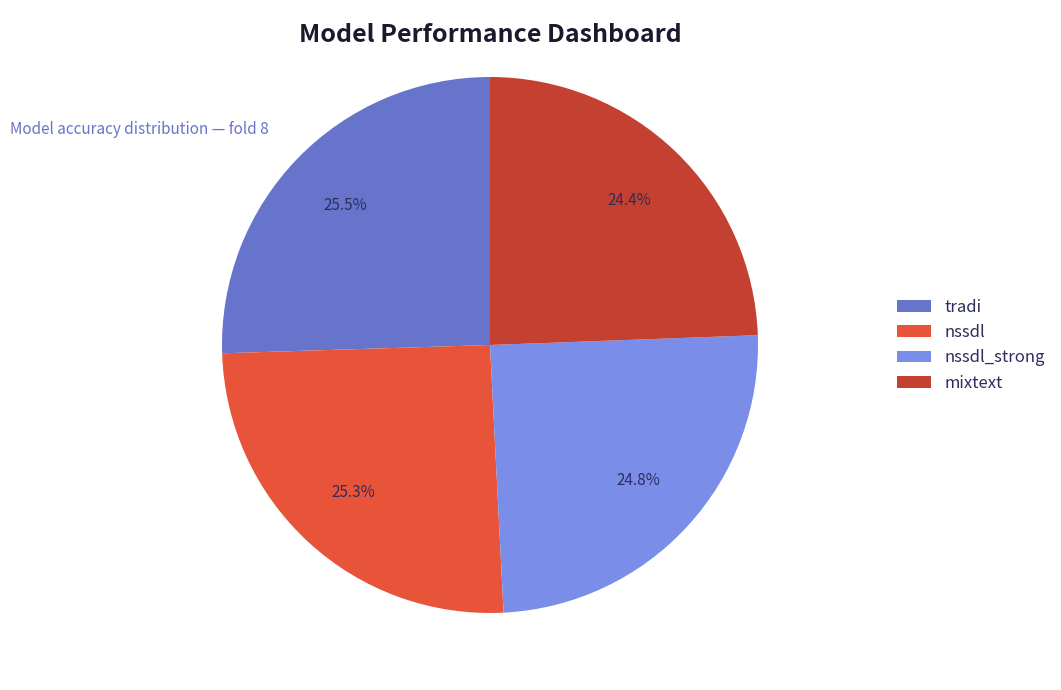

What portion of the pie excludes nssdl_strong?

75.2%